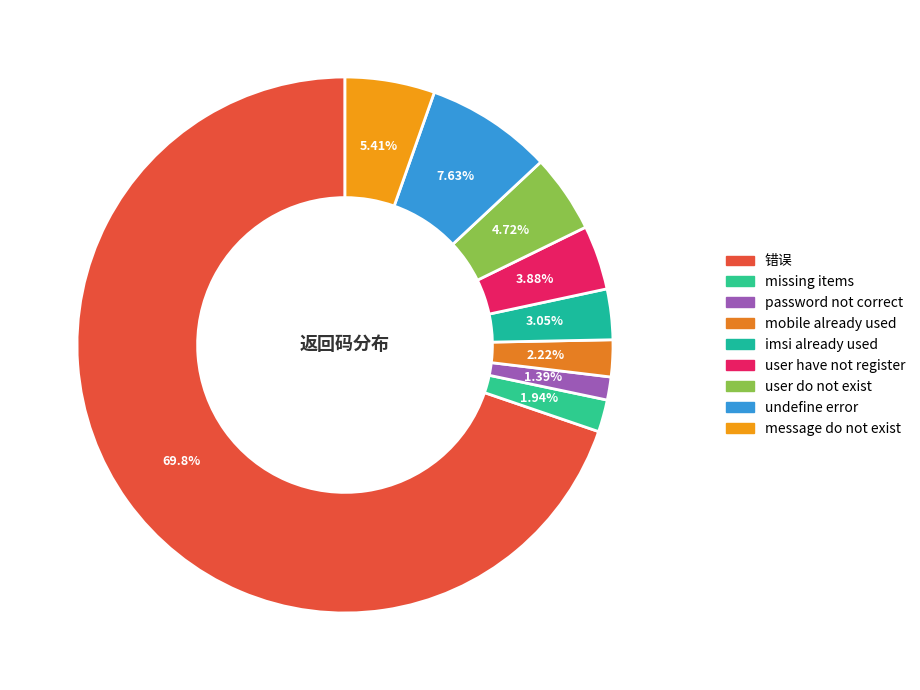

Which slice is the largest?

错误